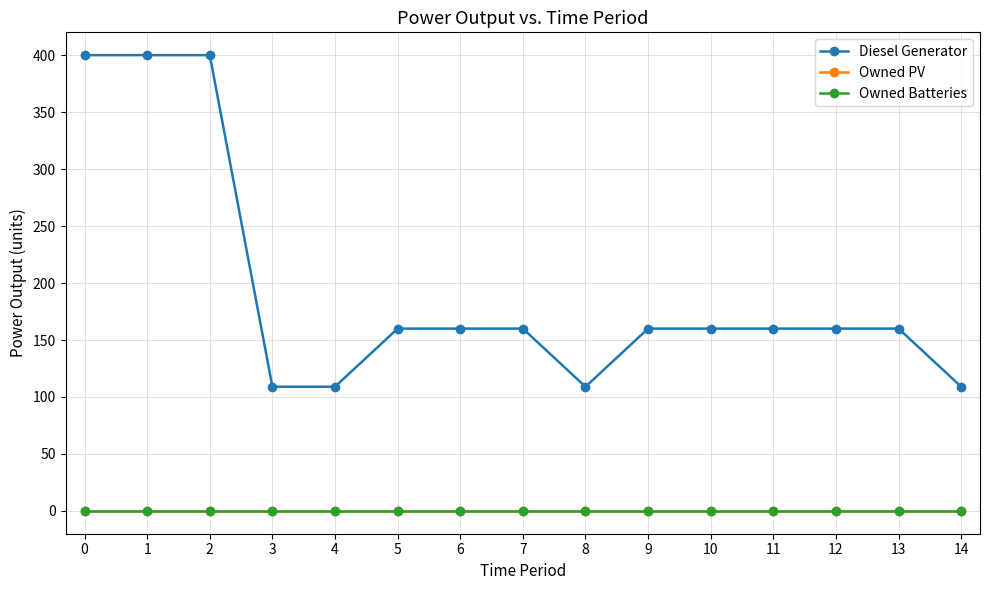

Read the Diesel Generator value at 8.

109